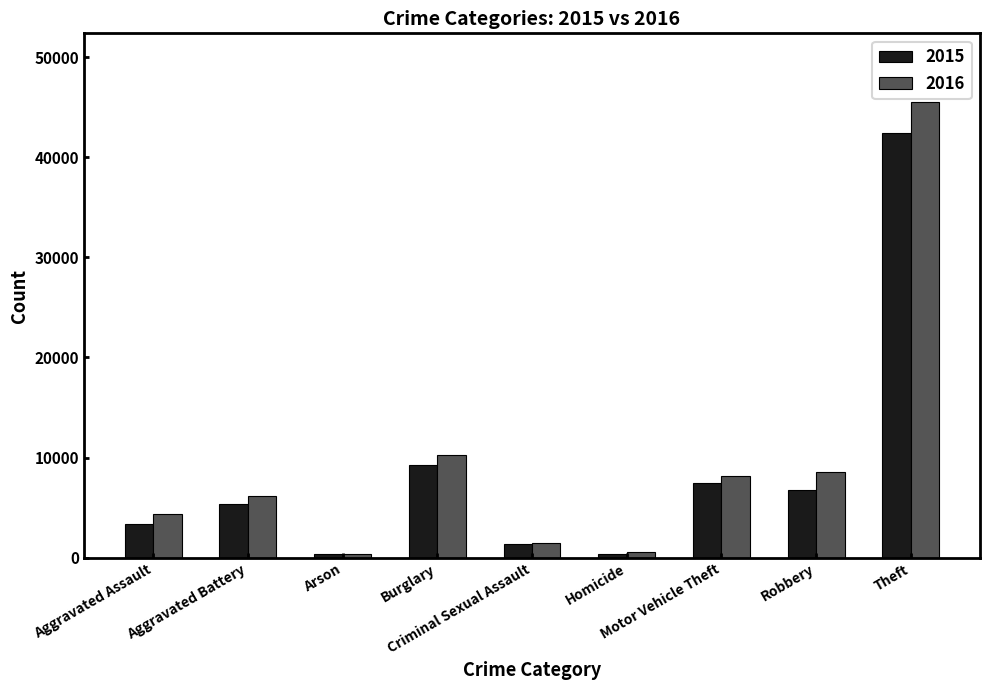

What is the average value of the 2015 series?

8522